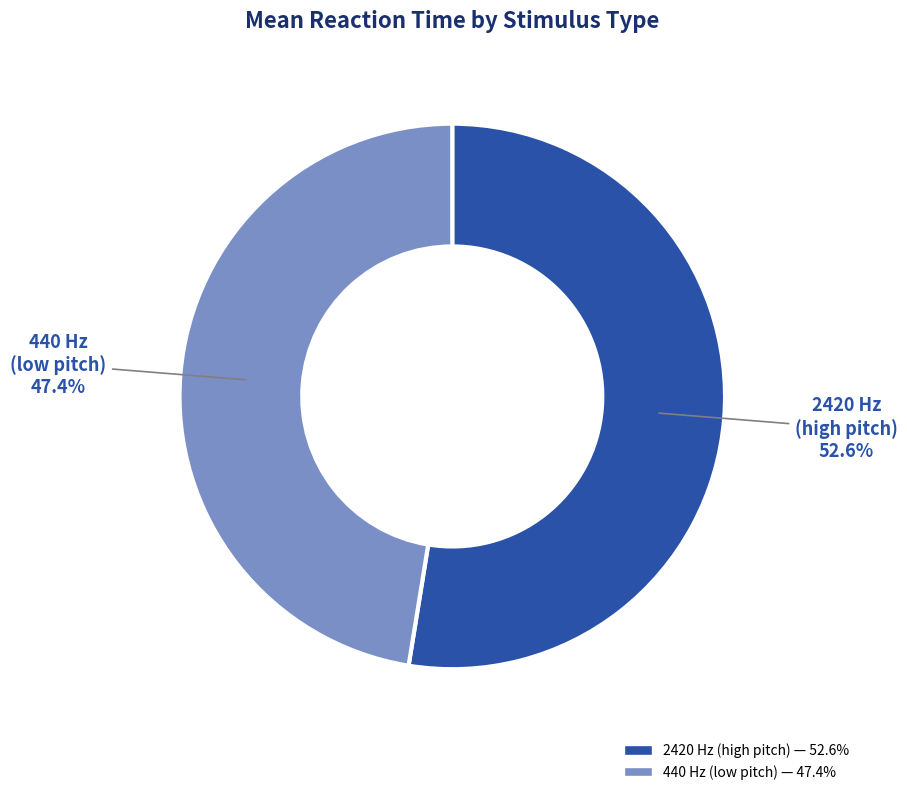

Does any single category account for the majority?

Yes